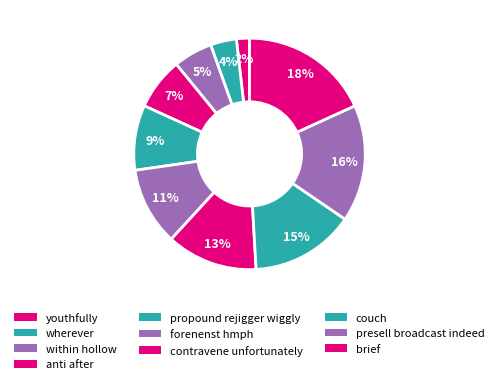

Count the number of slices in the pie.

10